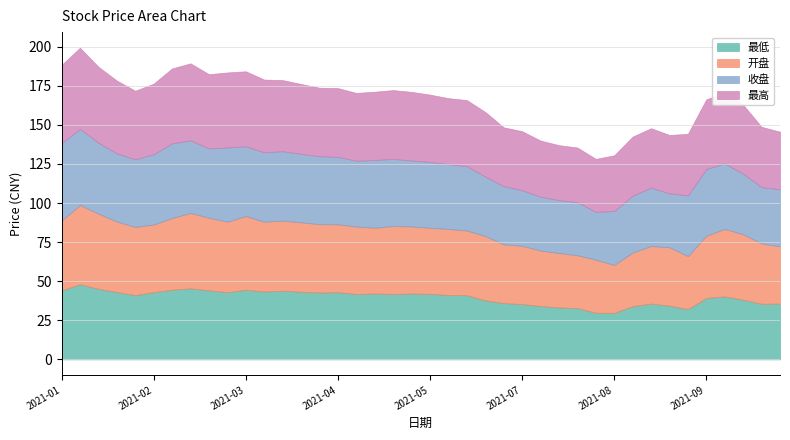

Which series has the largest range (max minus min)?

开盘